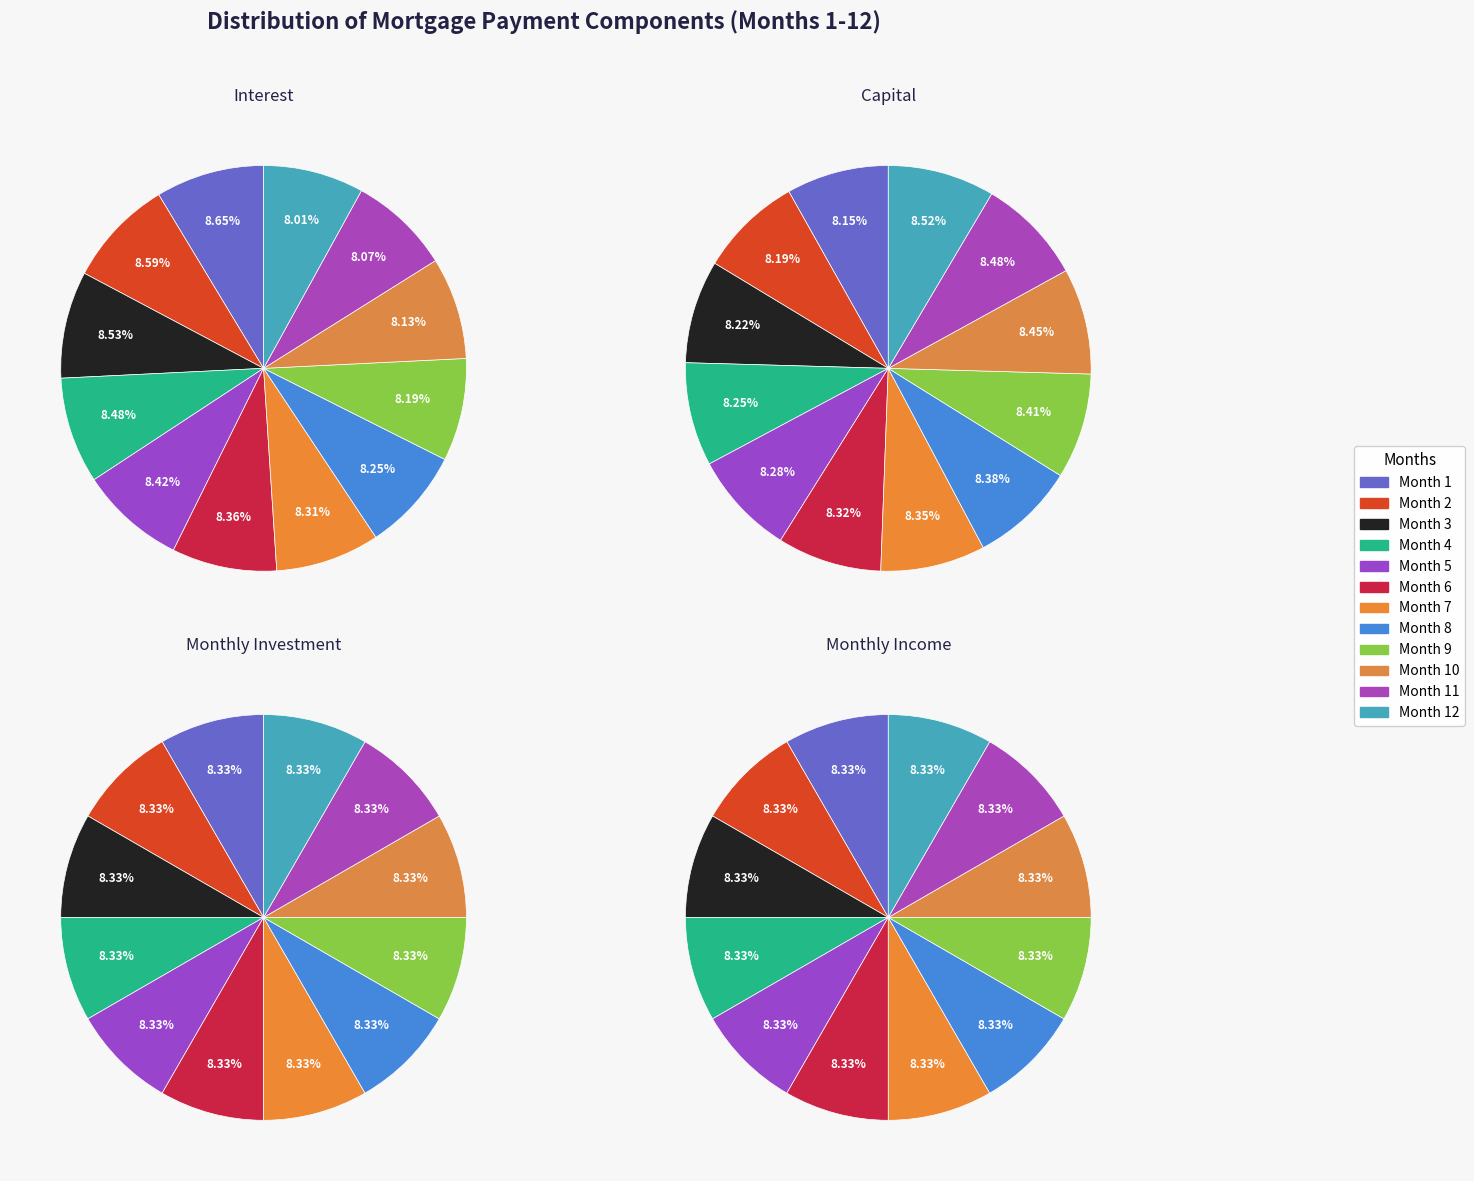

Between Month 8 and Month 4, which is larger?

Month 4